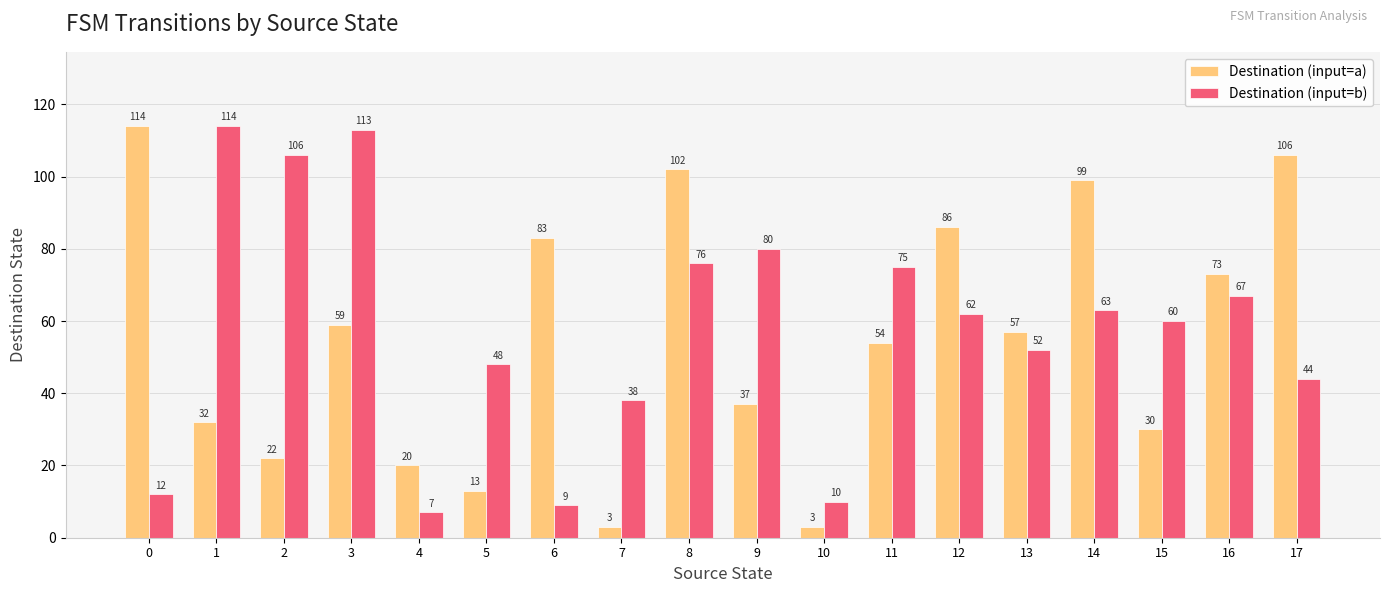

What is the spread (max minus min) of values at 8?

26